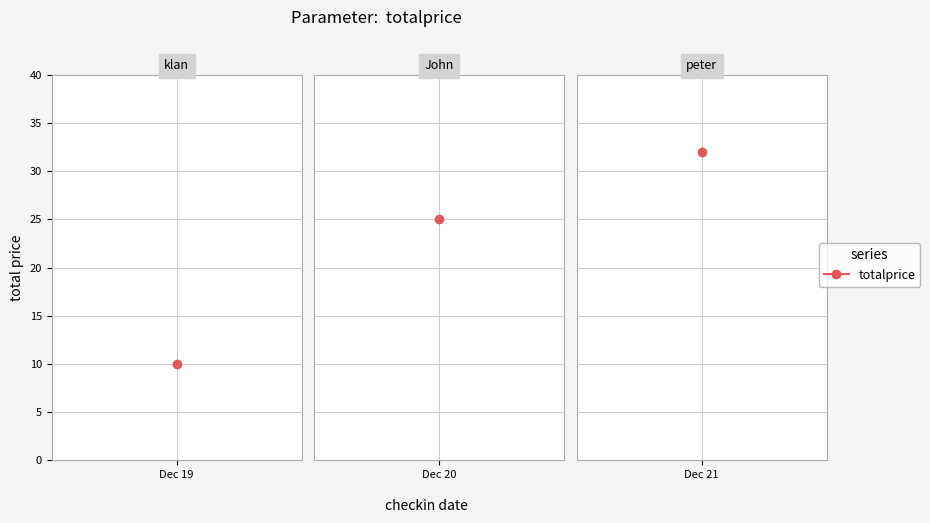

Count the number of categories in the chart.

3